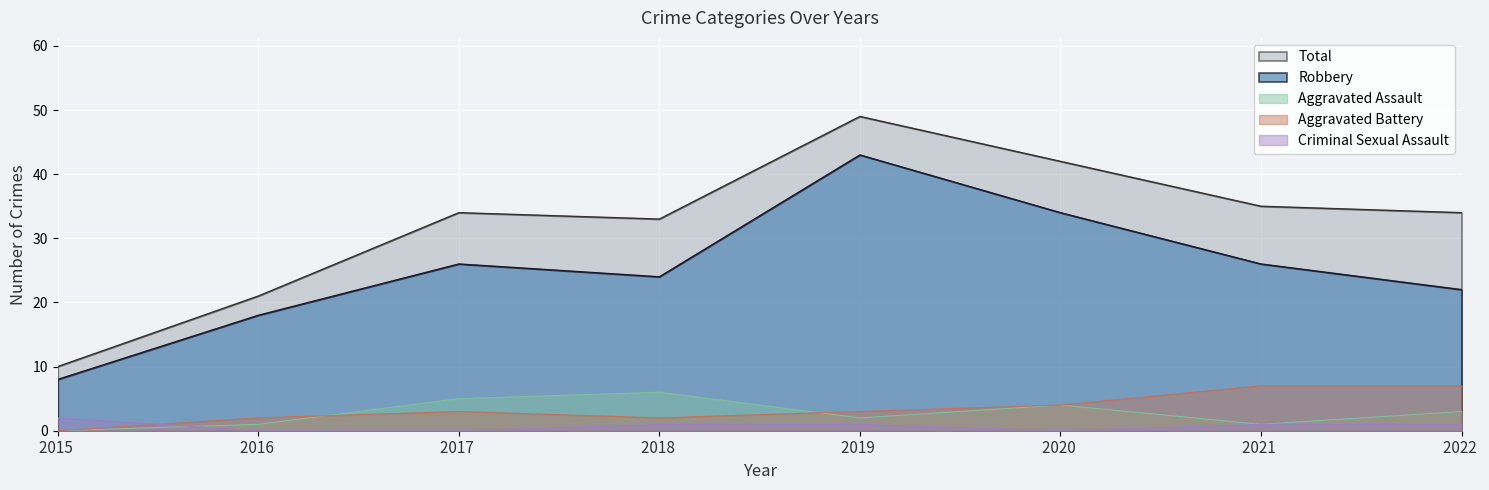

How many values in the Robbery series exceed 26?

2